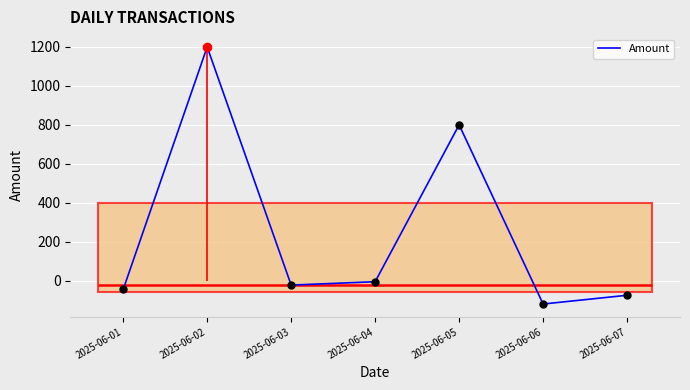

Which has a higher value, 2025-06-06 or 2025-06-05?

2025-06-05